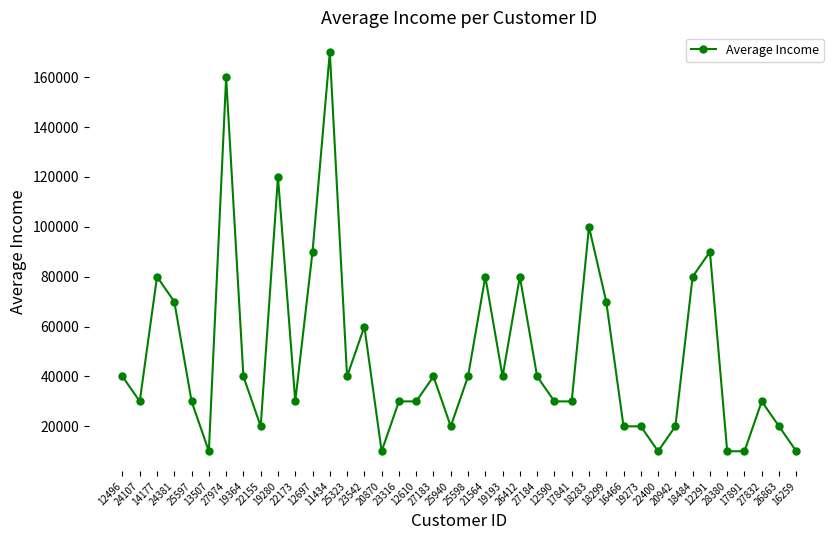

What is the label of the 18th point from the left?

12610